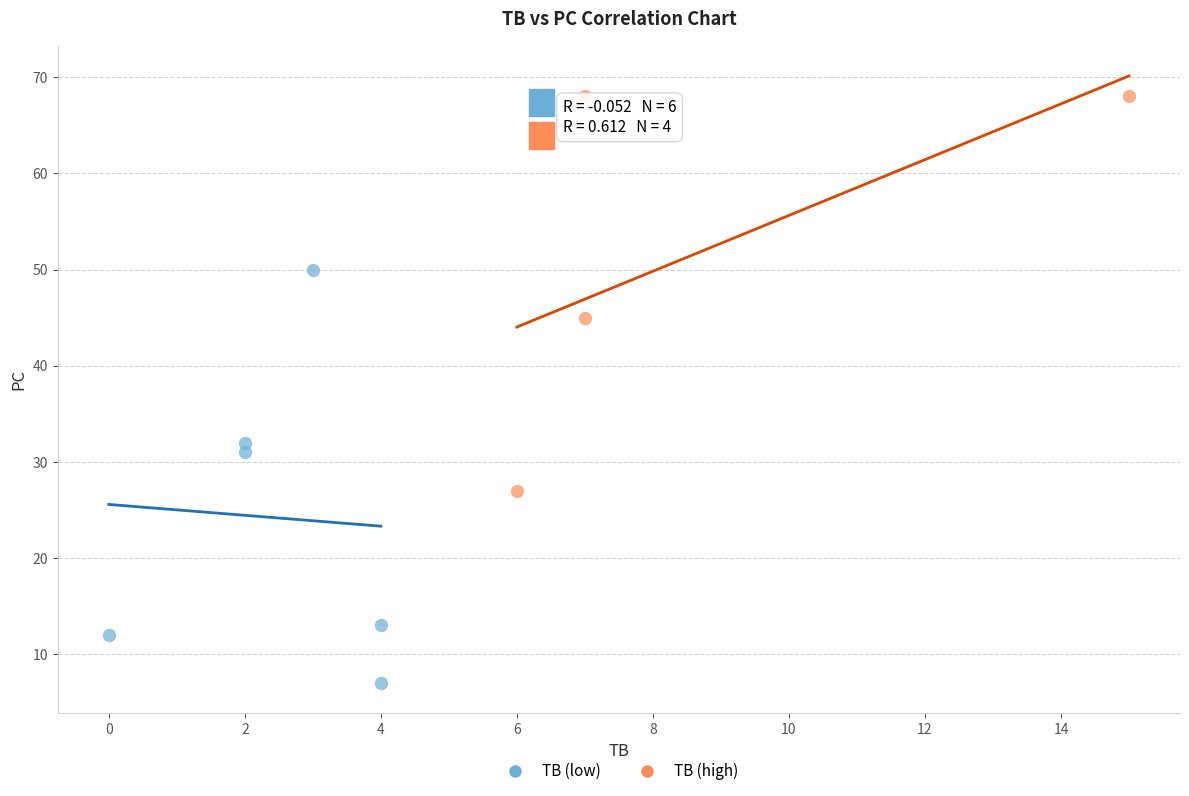

Which series reaches the maximum Y coordinate?

TB (high)